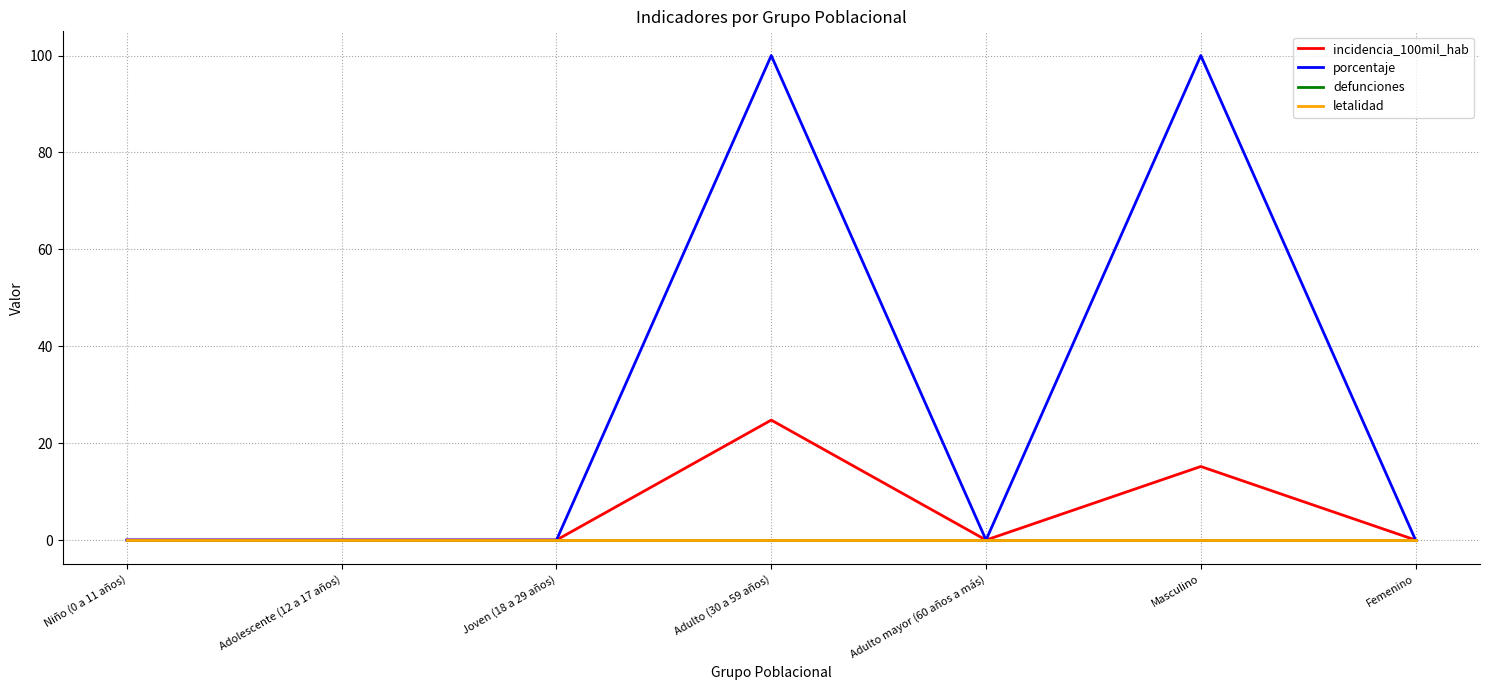

True or false: letalidad and incidencia_100mil_hab intersect in this chart.

False